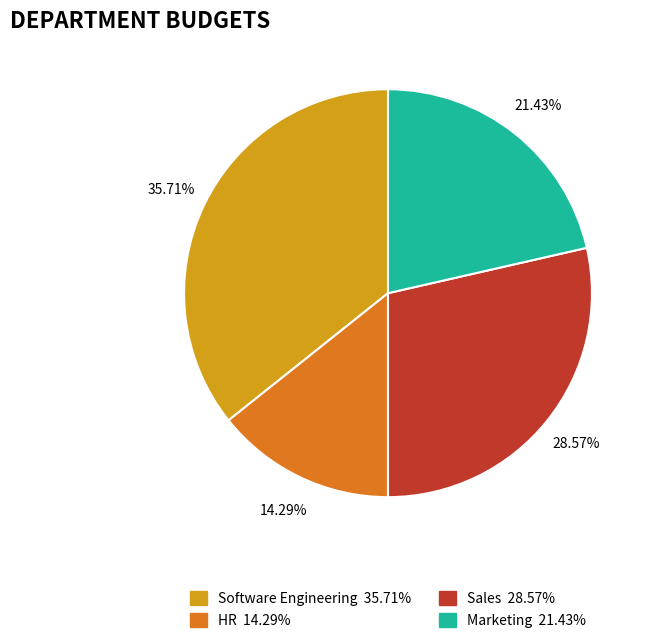

Does any single category account for the majority?

No